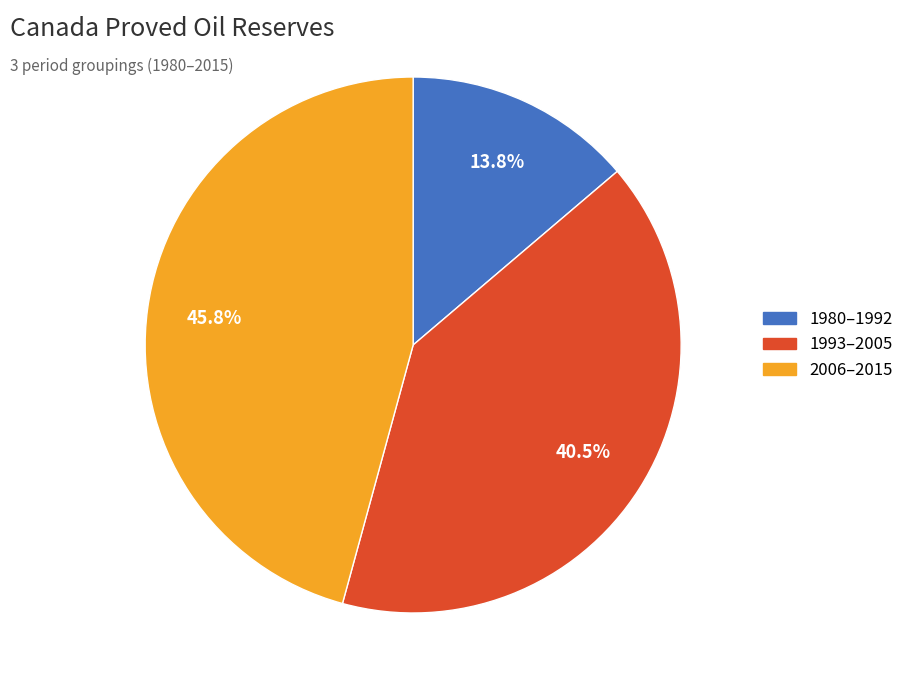

Is there a majority slice in this chart?

No